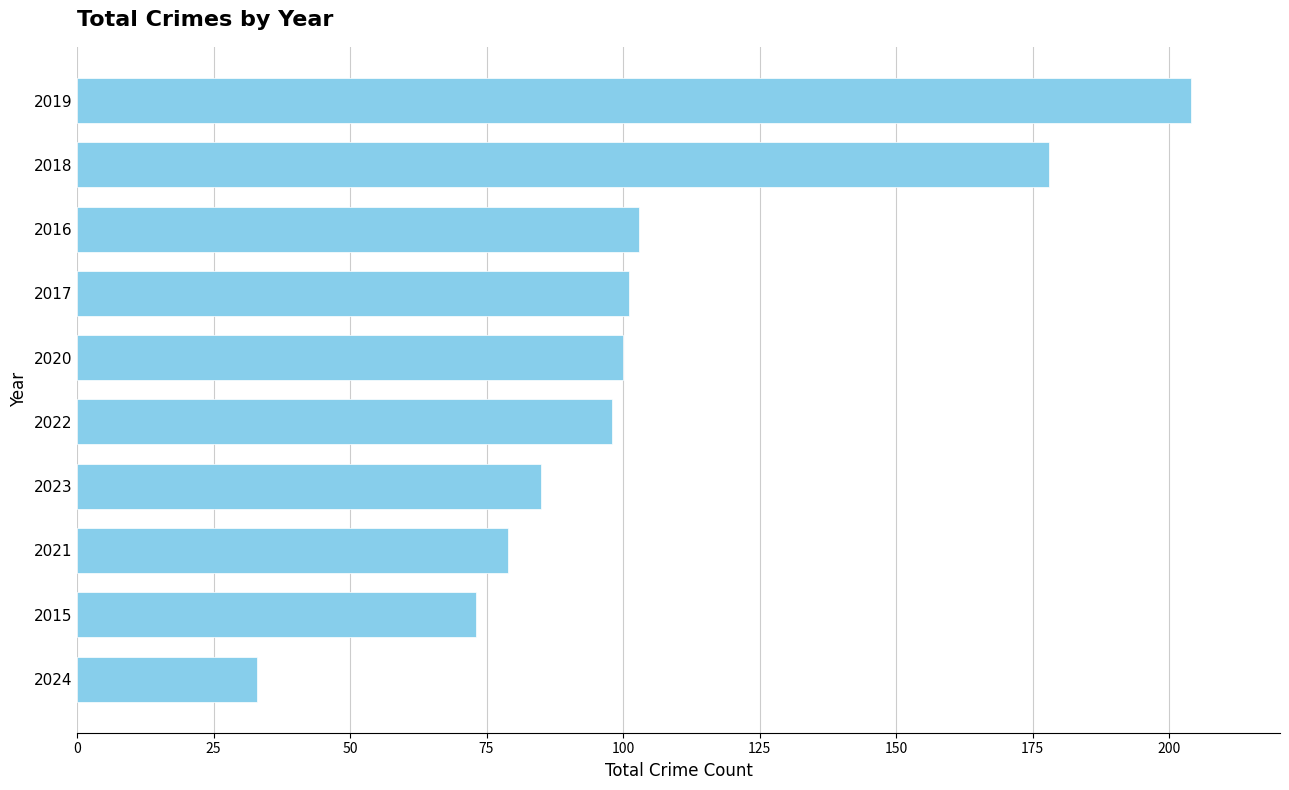

What is the label of the 9th bar from the bottom?

2018